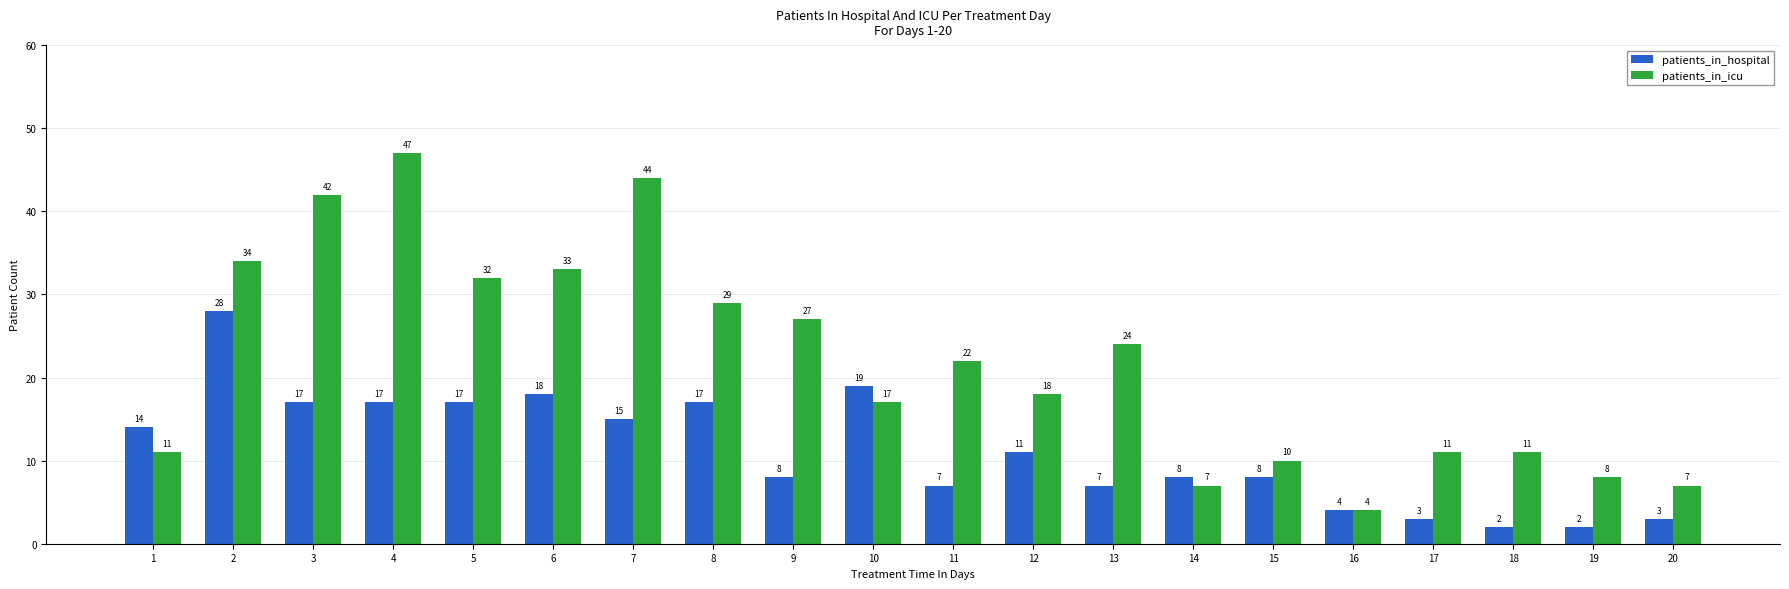

How many bars are there in each group?

2